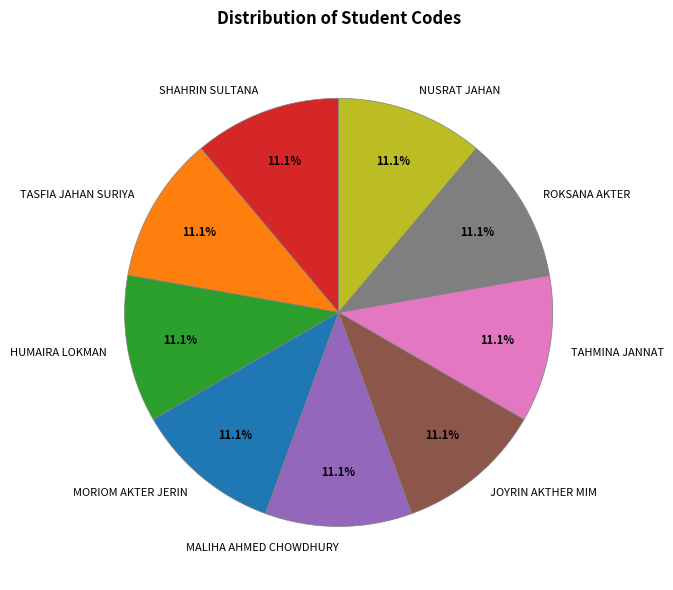

To the nearest percent, what percentage of the pie is HUMAIRA LOKMAN?

11%